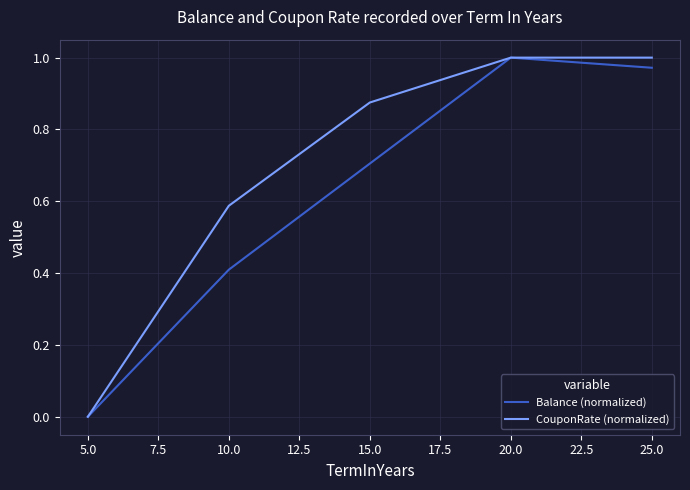

What position from the right is 25.0?

1